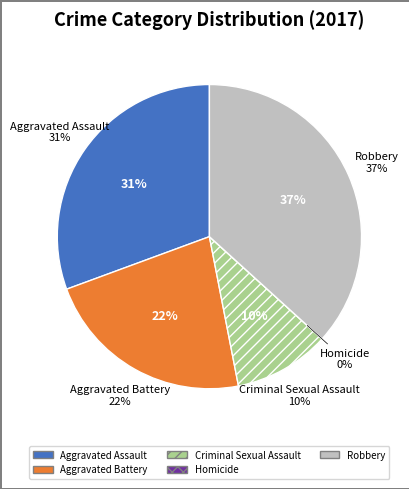

Rank the categories by value from highest to lowest.

Robbery, Aggravated Assault, Aggravated Battery, Criminal Sexual Assault, Homicide